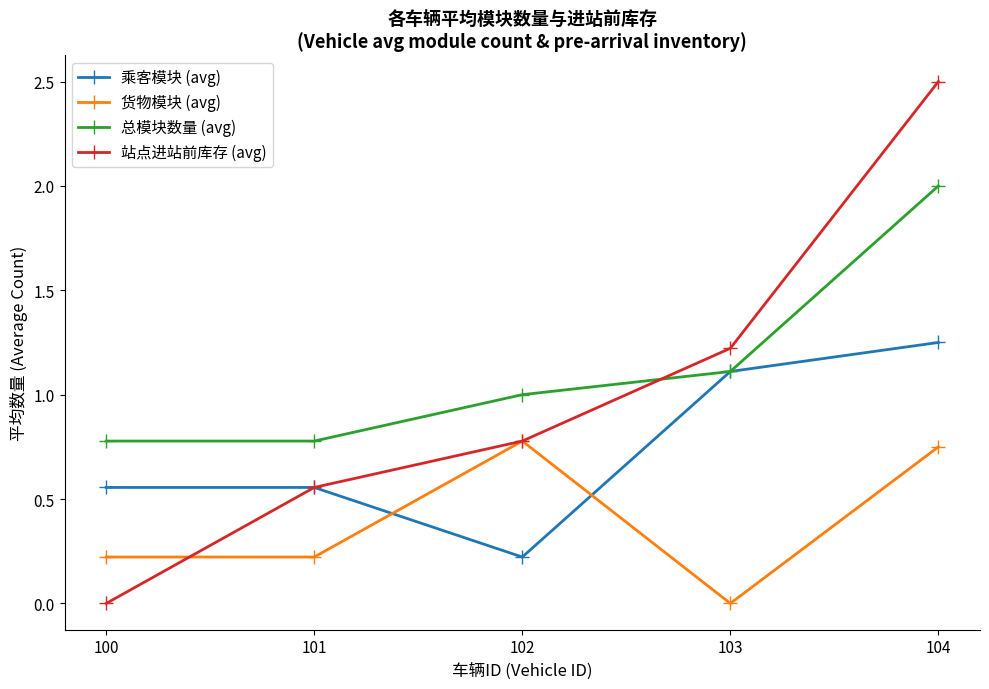

Which series has the largest total across all categories?

总模块数量 (avg)